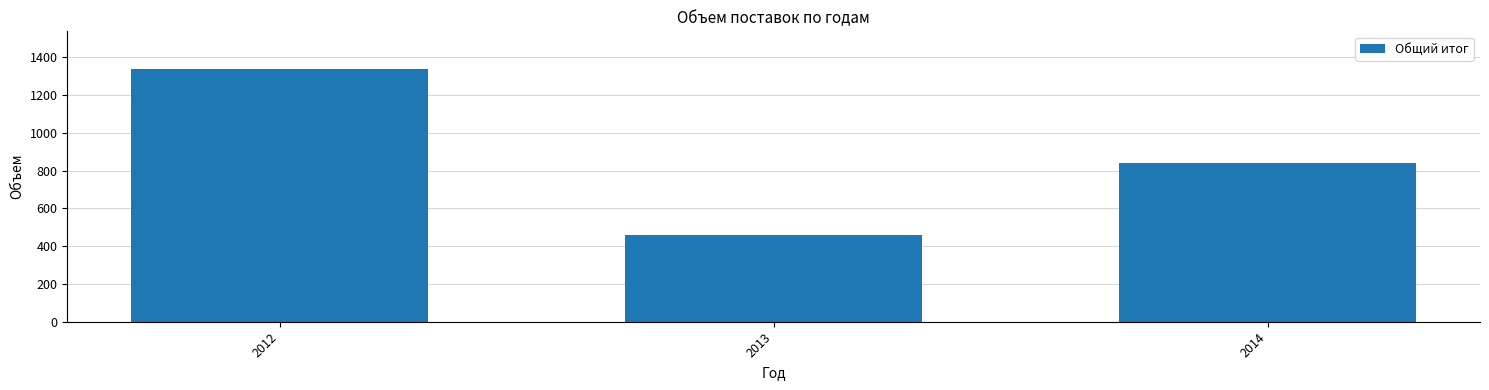

Reading right to left, extract all data points from this chart.

2014=839	2013=460	2012=1336